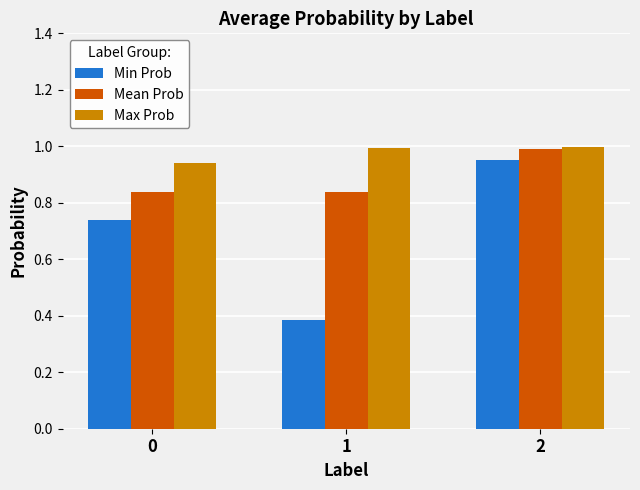

Is it true that Min Prob equals 1.3 at 2?

False